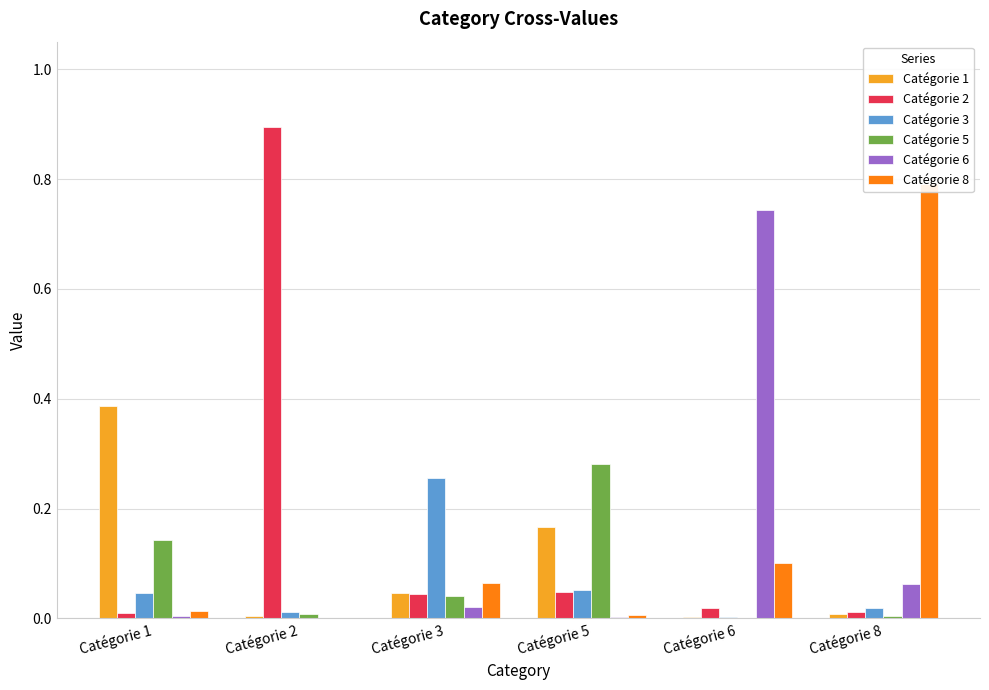

How many groups of bars are there?

6